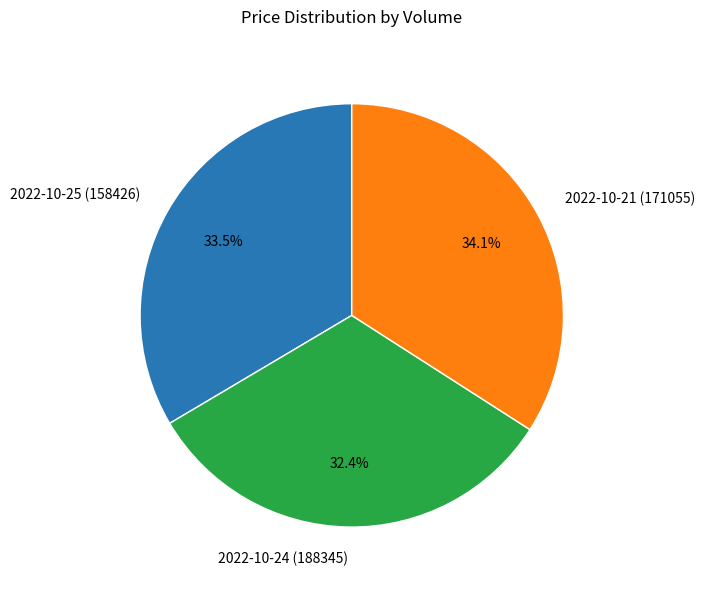

Combined, what portion of the pie is 2022-10-24 (188345) and 2022-10-21 (171055)?

66.5%